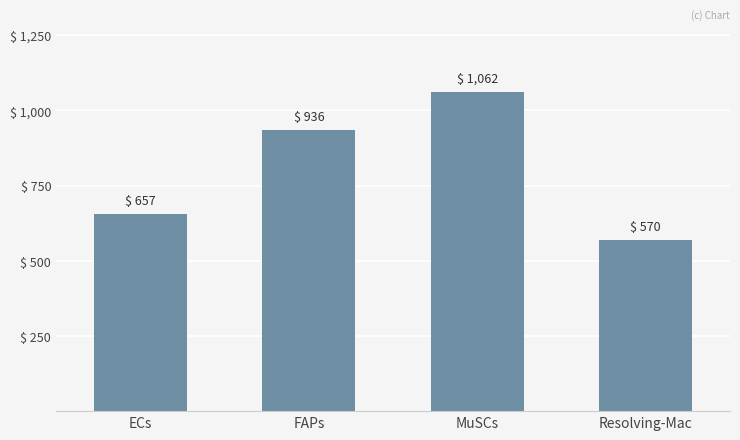

At which category does the chart reach its peak across all series?

MuSCs